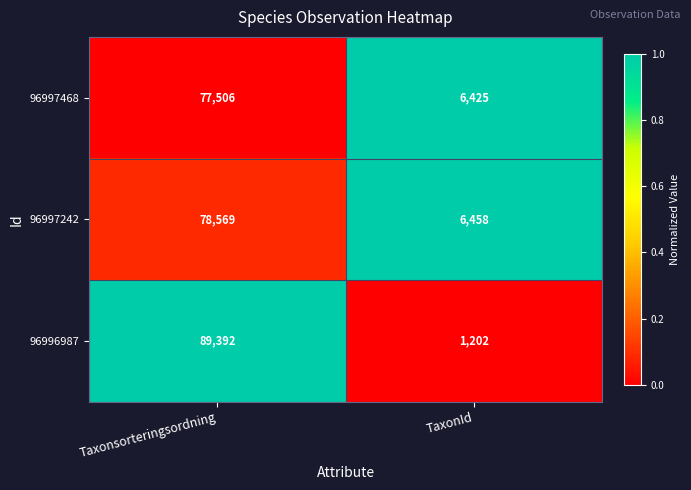

What is the total value across all series at TaxonId?

14085